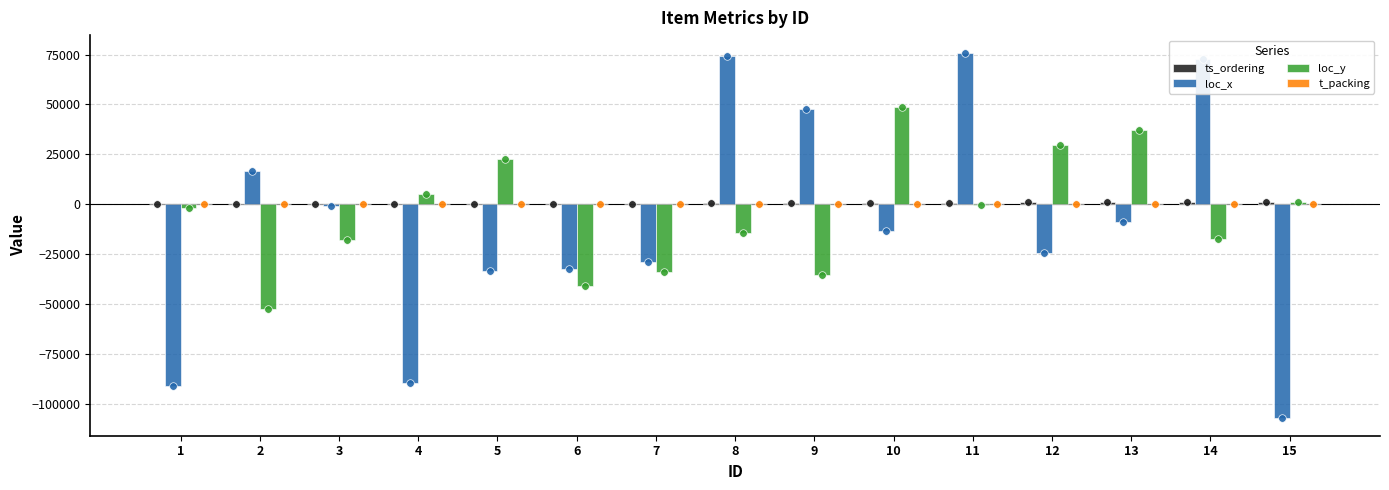

Which series has the widest spread of Y values?

loc_x